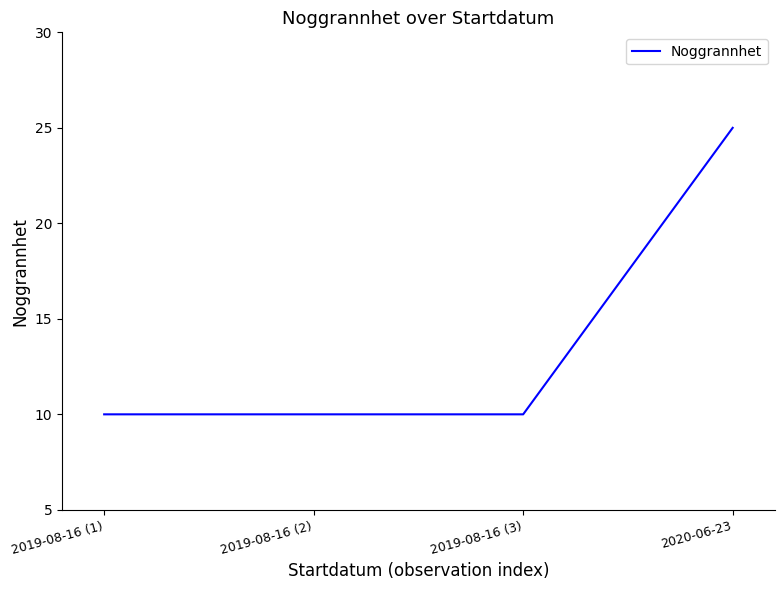

What is the minimum value shown in the chart?

10